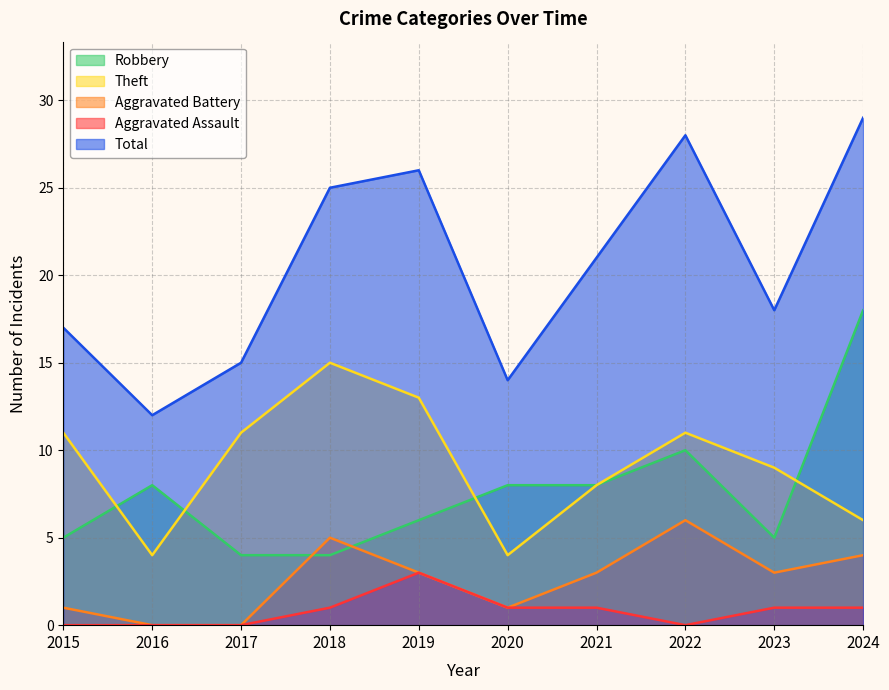

At which category is the sum across all series the highest?

2024